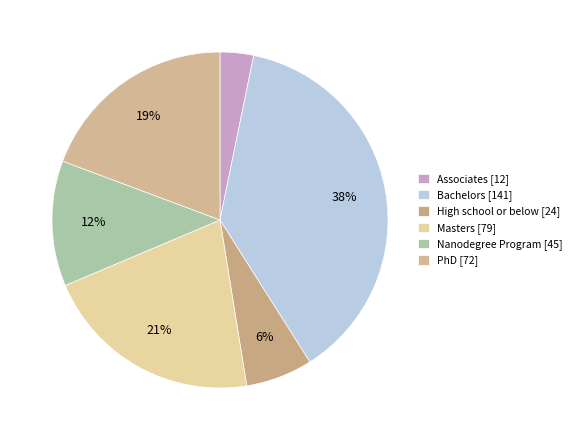

To the nearest percent, what percentage of the pie is Bachelors?

38%